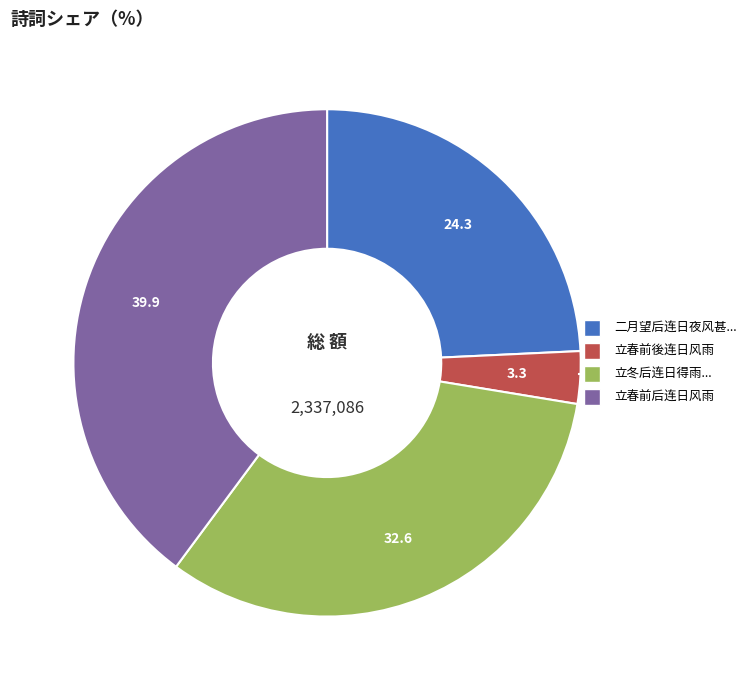

Combined, do 二月望后连日夜风甚... and 立春前后连日风雨 account for over 50%?

Yes